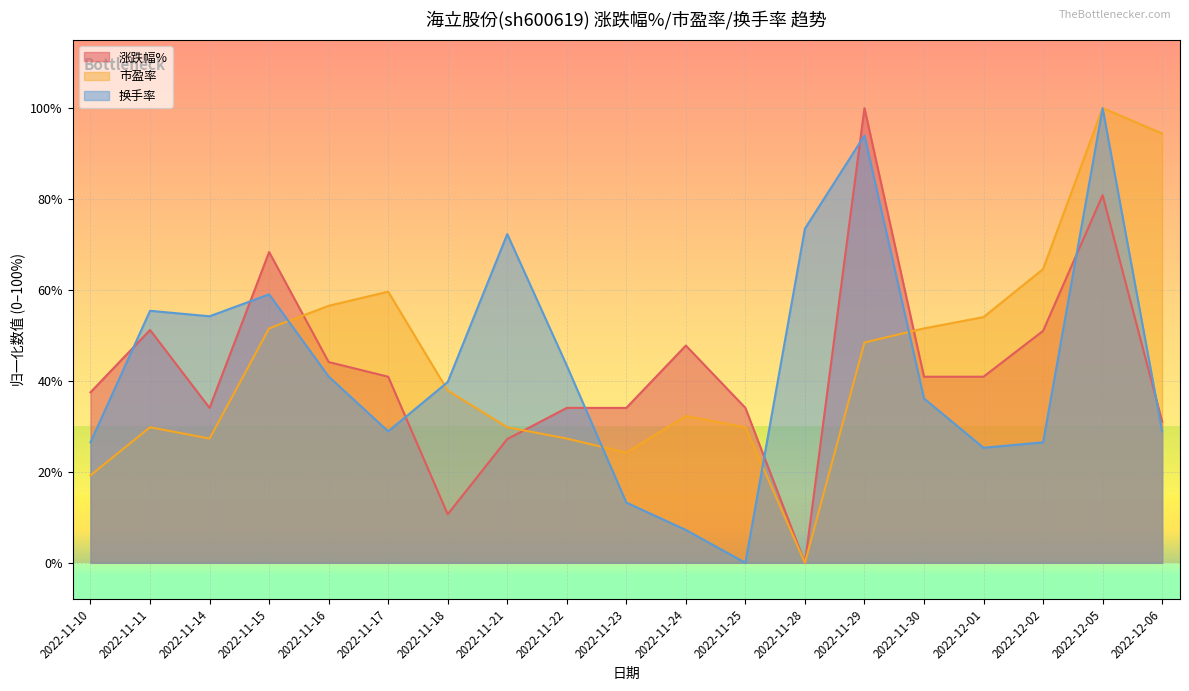

What is the difference between the maximum and second lowest values in the 涨跌幅% series?

89.3